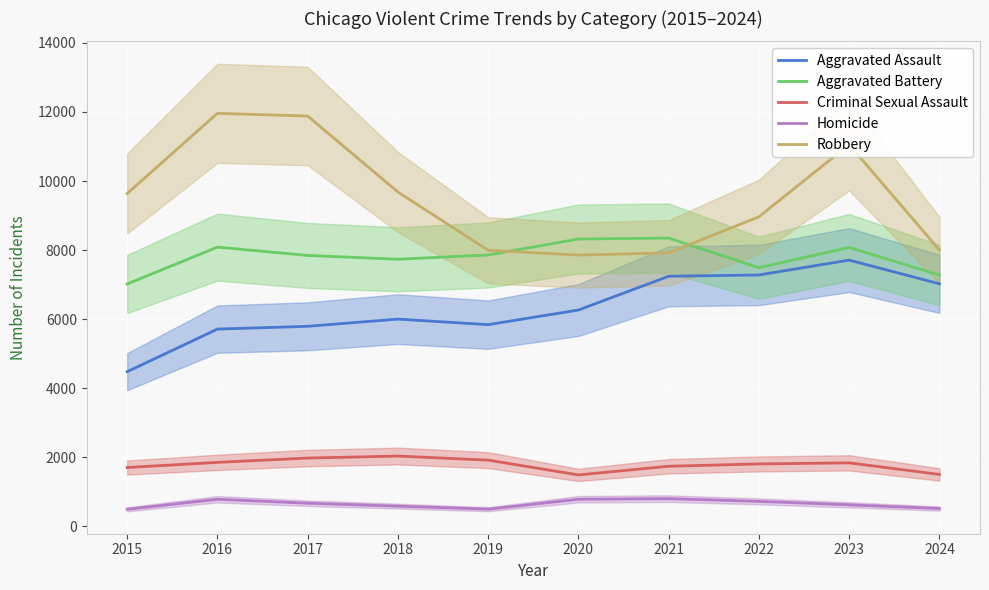

Reading left to right, what are all the values shown in this chart?

Aggravated Assault: 2015=4480	2016=5713	2017=5793	2018=6002	2019=5841	2020=6265	2021=7242	2022=7280	2023=7710	2024=7024
Aggravated Battery: 2015=7019	2016=8086	2017=7845	2018=7735	2019=7858	2020=8321	2021=8347	2022=7491	2023=8077	2024=7277
Criminal Sexual Assault: 2015=1705	2016=1854	2017=1979	2018=2037	2019=1919	2020=1491	2021=1742	2022=1809	2023=1840	2024=1505
Homicide: 2015=496	2016=786	2017=672	2018=588	2019=499	2020=787	2021=804	2022=725	2023=626	2024=518
Robbery: 2015=9638	2016=11960	2017=11880	2018=9681	2019=7995	2020=7855	2021=7920	2022=8963	2023=11053	2024=8003